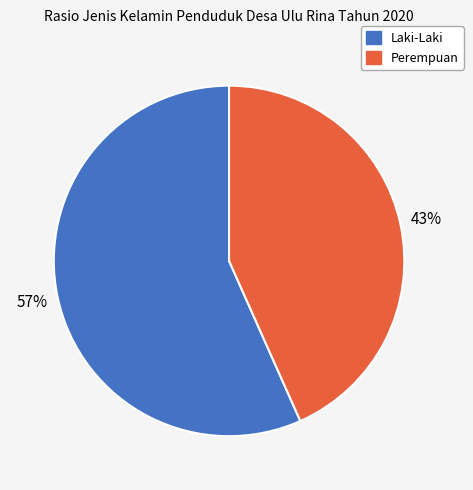

Does Perempuan represent more than half of the total?

No